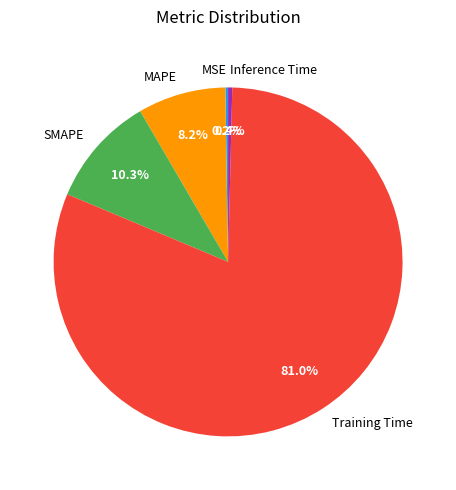

To the nearest percent, what portion does SMAPE represent?

10%